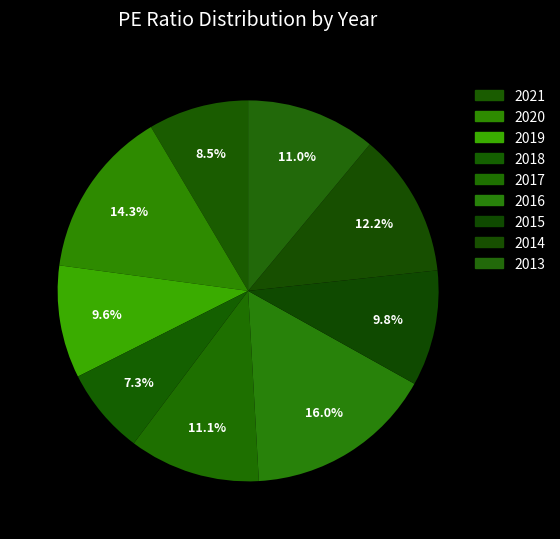

Does 2019 account for over 50% of the chart?

No